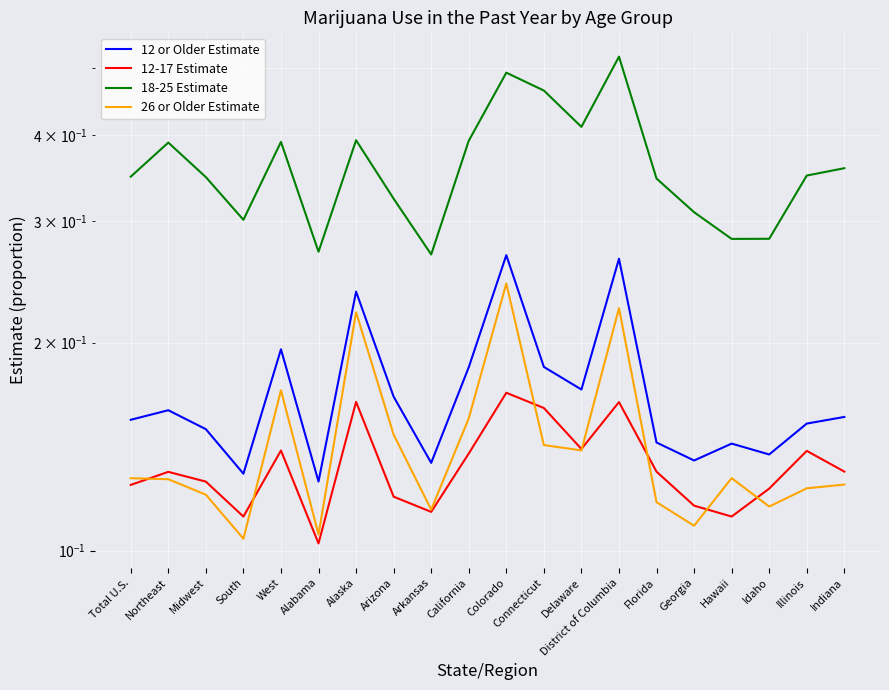

Which label corresponds to the smallest value in the chart?

Alabama